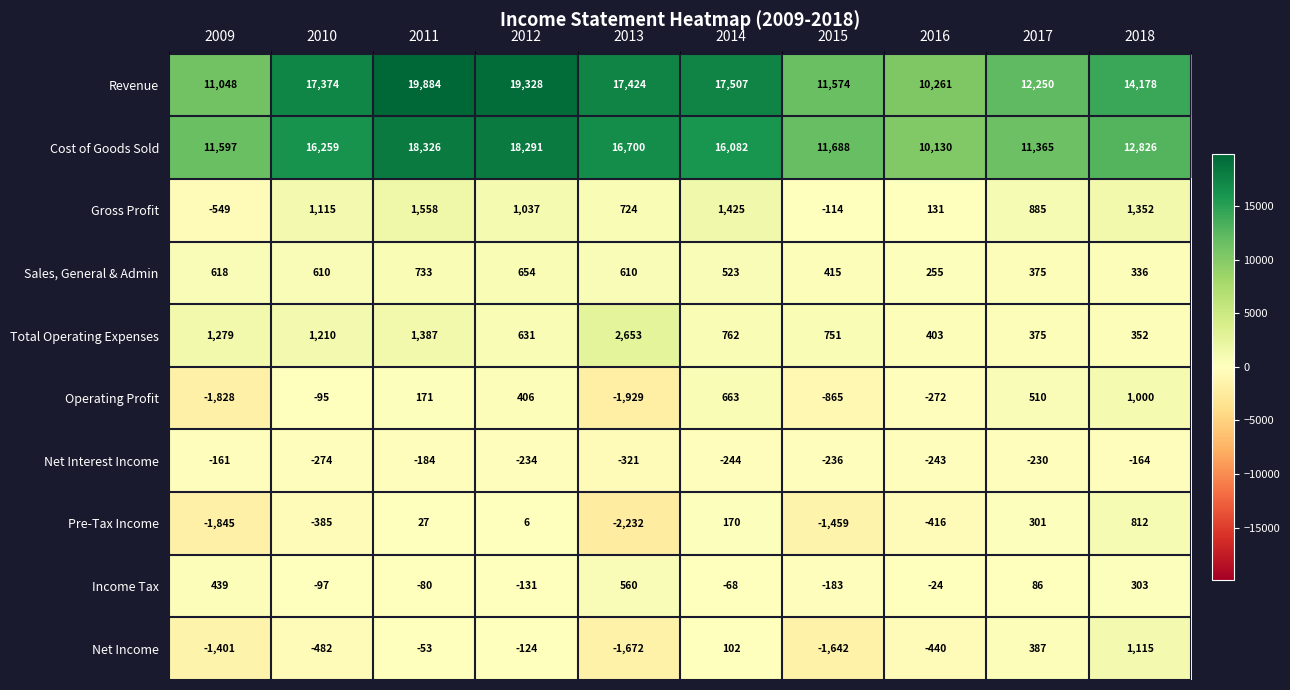

What is the spread (max minus min) of values at 2012?

19562